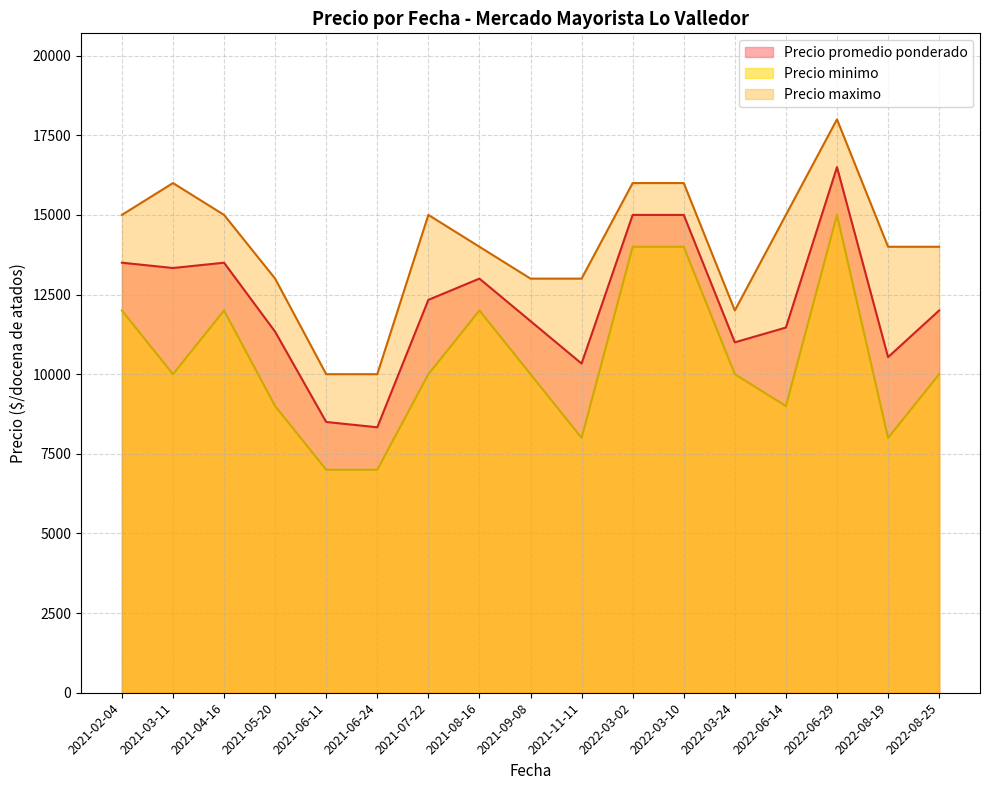

What is the highest value of the Precio maximo series?

18000.0